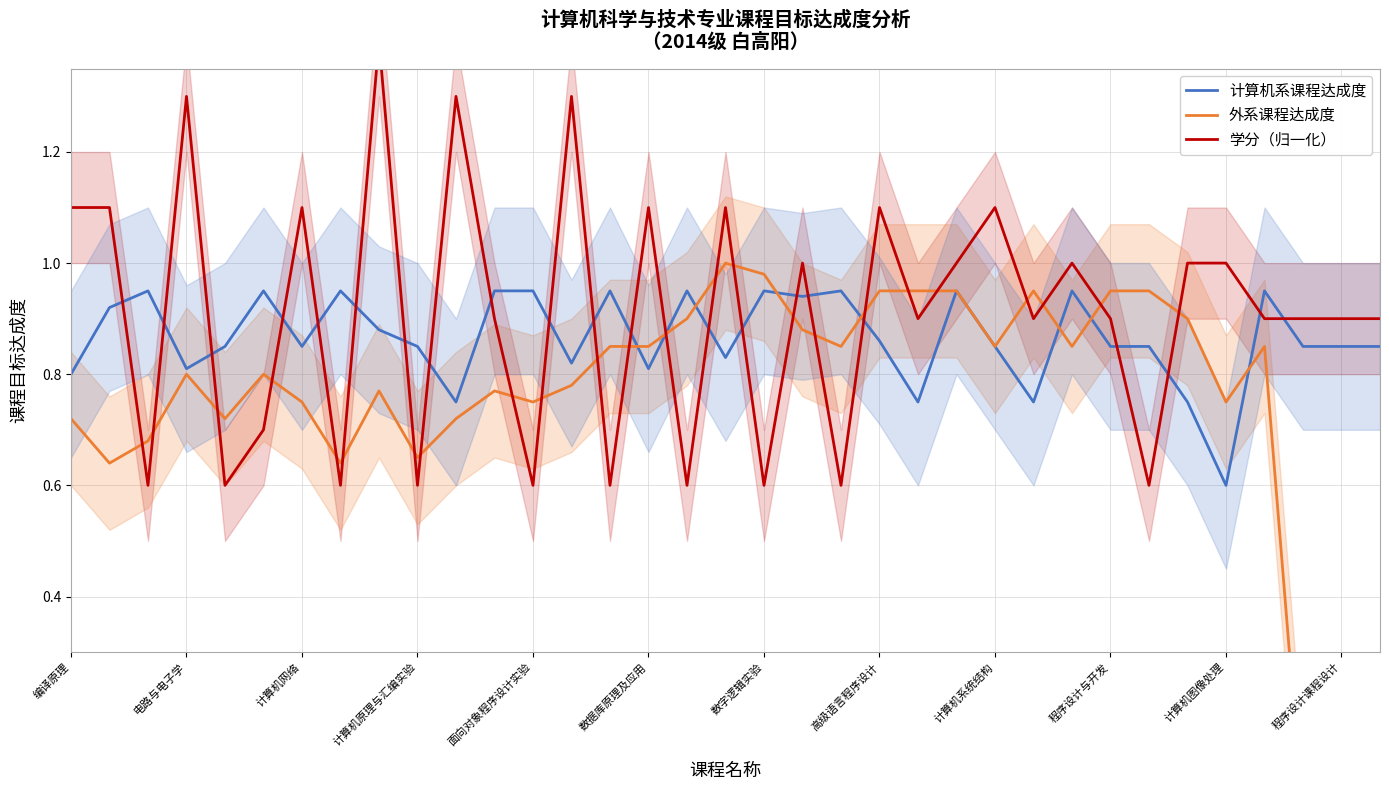

Rank the series by their average value, from highest to lowest.

学分（归一化）, 计算机系课程达成度, 外系课程达成度